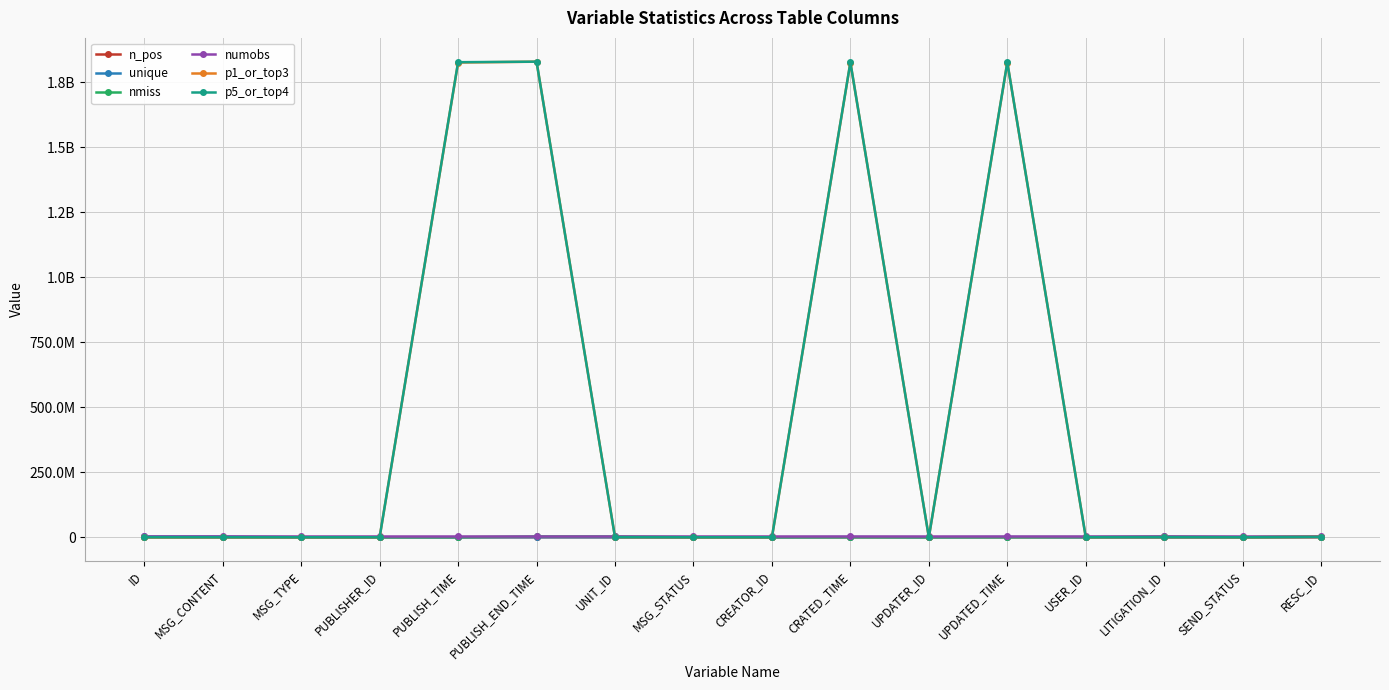

Which category has the highest value across all series?

PUBLISH_END_TIME